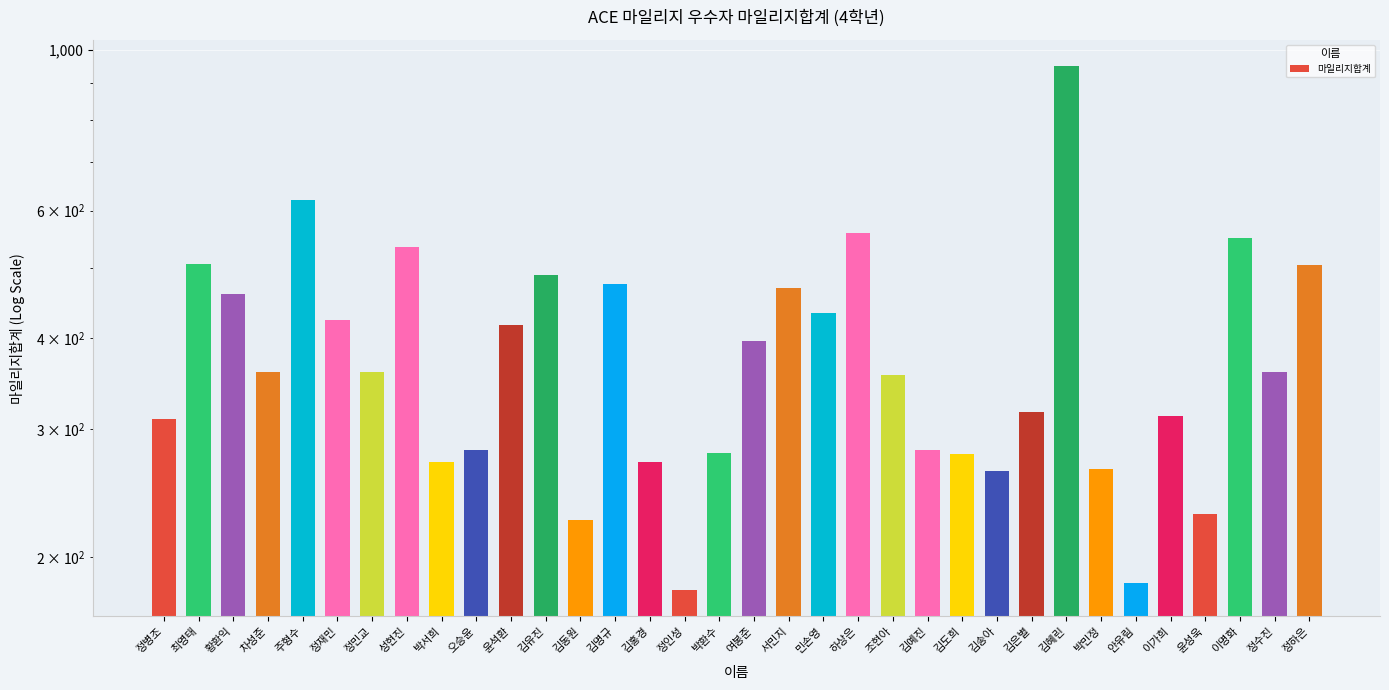

What is the sum of all values?

13167